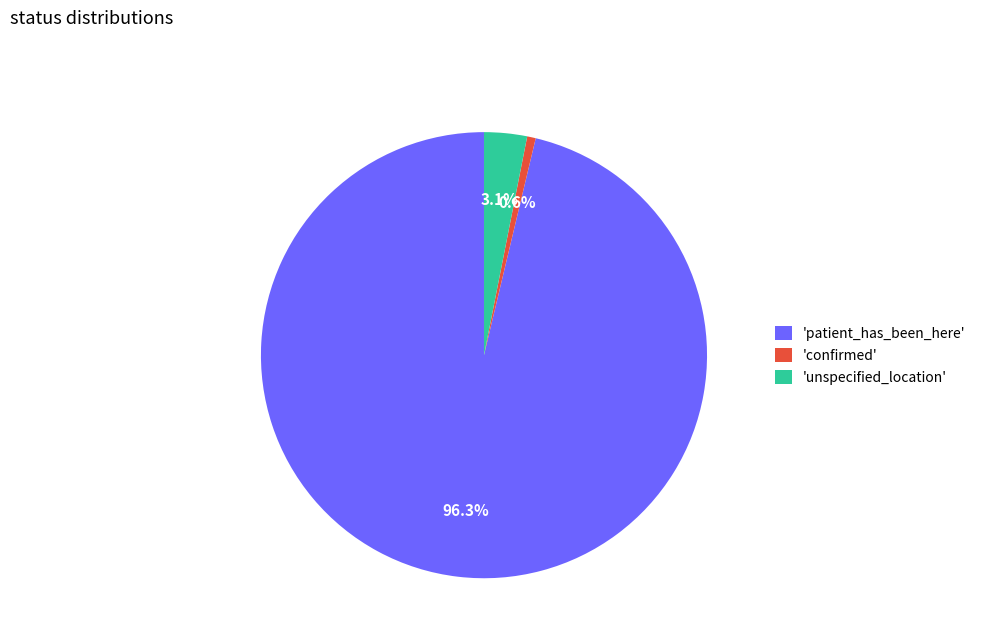

Between 'patient_has_been_here' and 'unspecified_location', which is larger?

'patient_has_been_here'